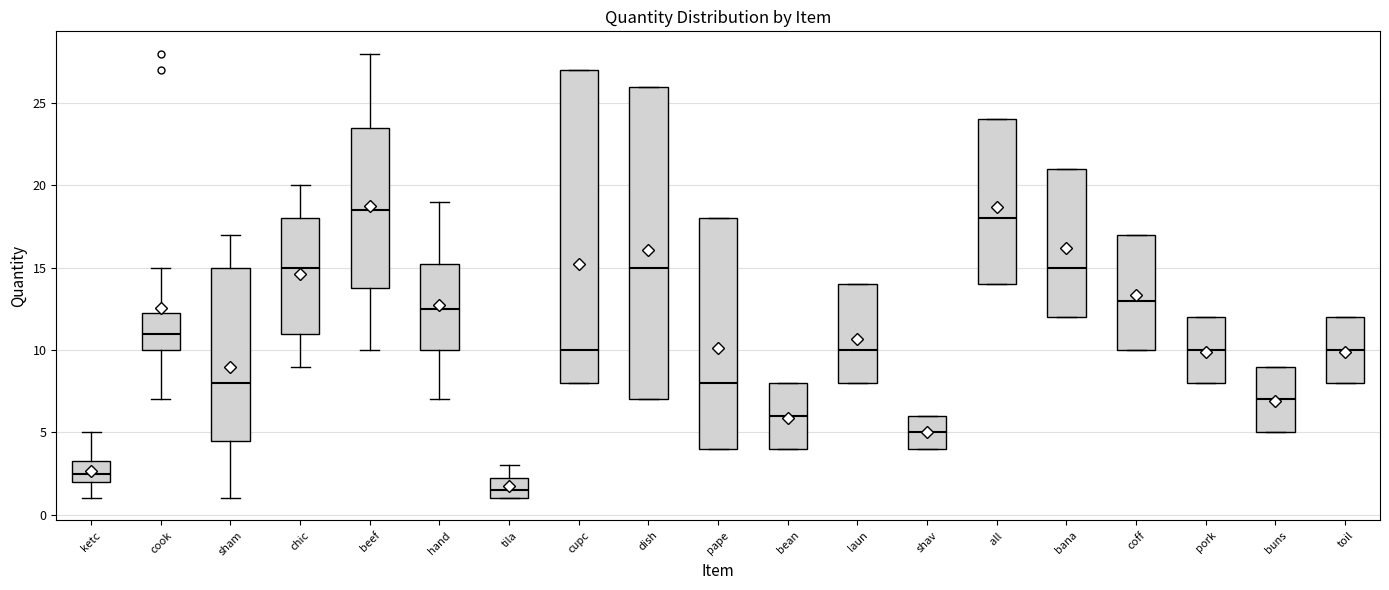

Where is the upper edge of the box for pape on the y-axis? The values are not printed on the chart, so give them approximately, as read against the axis.

18.0